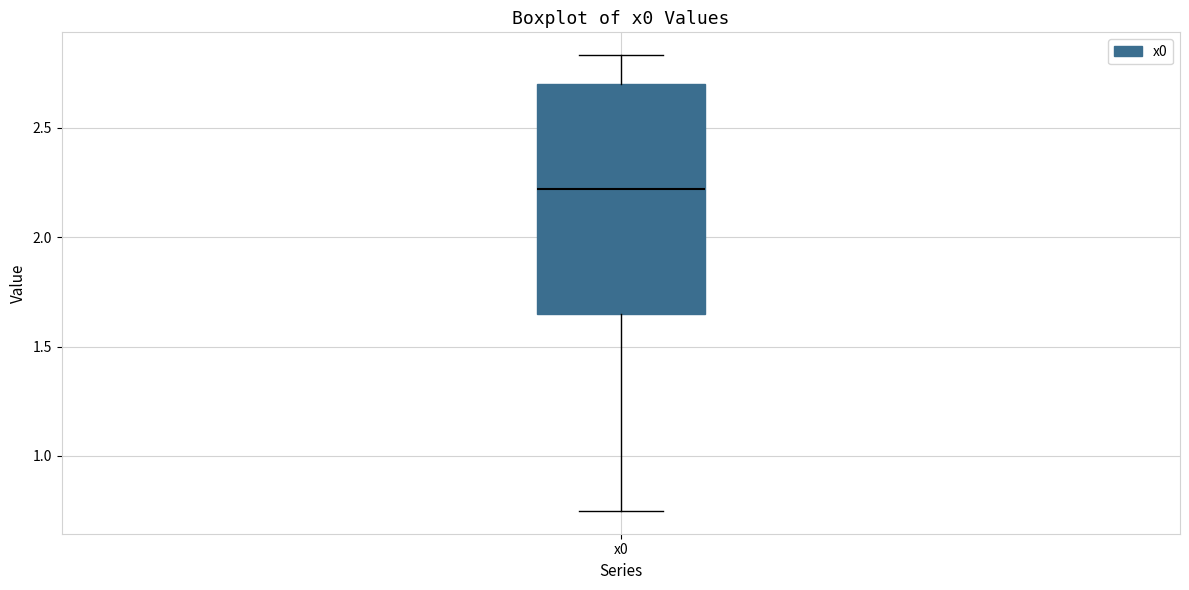

Transcribe this box plot: give where the median line is, the range the box spans, and where the two whiskers end, as read against the y-axis. The values are not printed on the chart, so give them approximately, as read against the axis.

median 2.20, box 1.65 to 2.70, whiskers 0.75 to 2.85